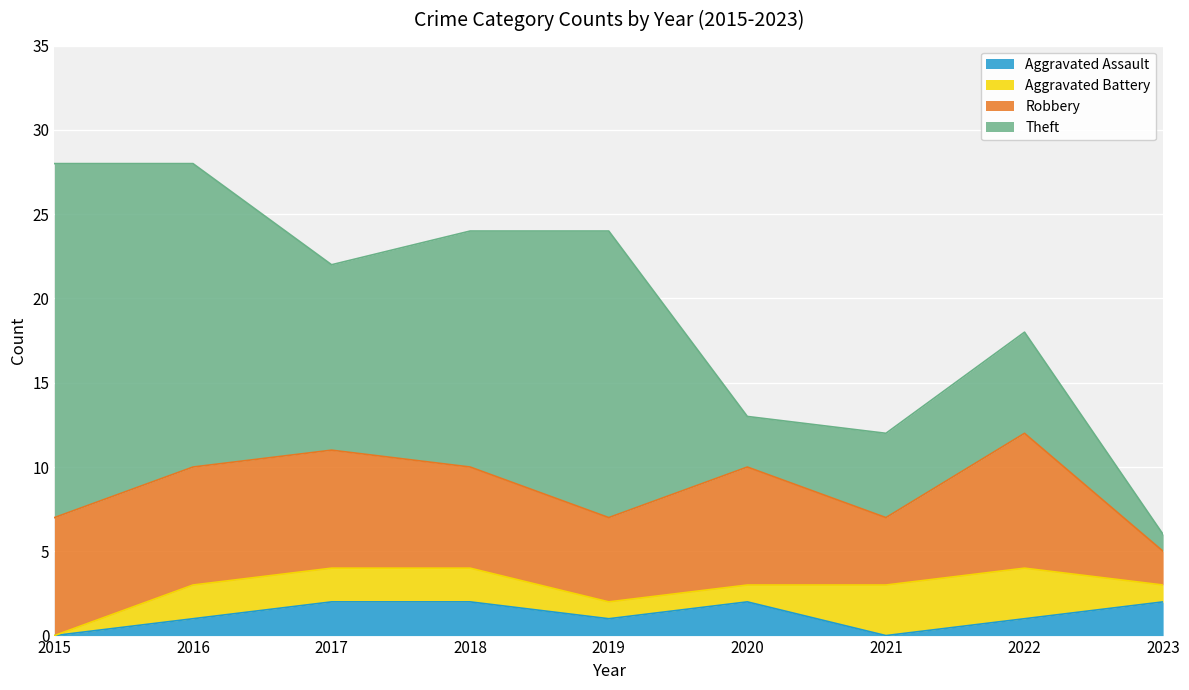

What is the value of the Theft point at the 2nd from the left?

18